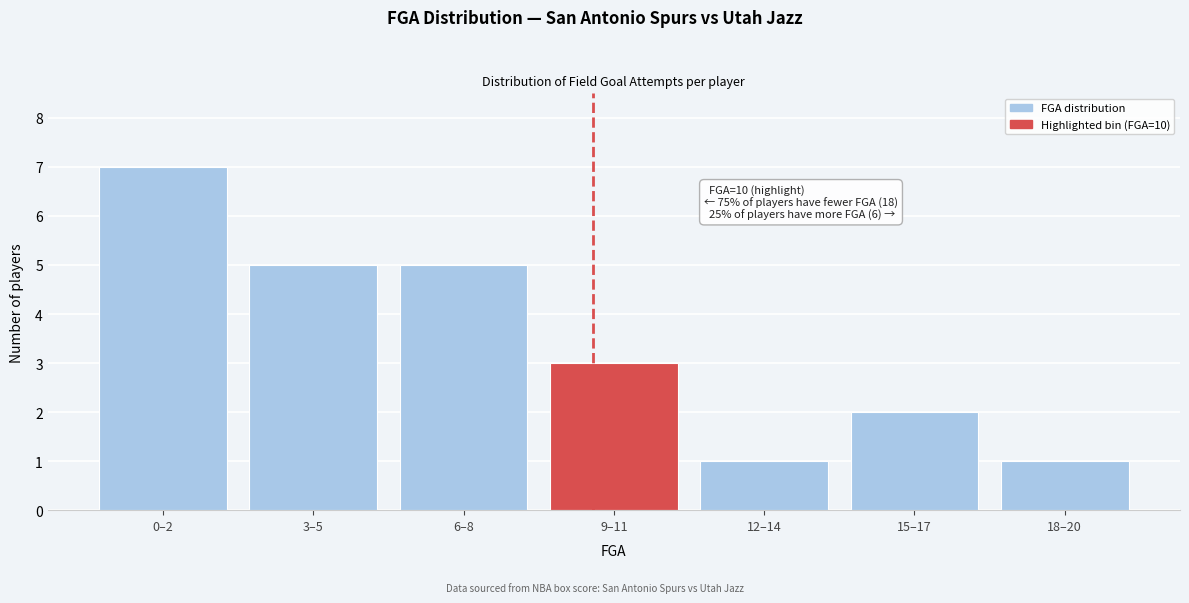

Reading left to right, what are all the values shown in this chart?

7	5	5	3	1	2	1